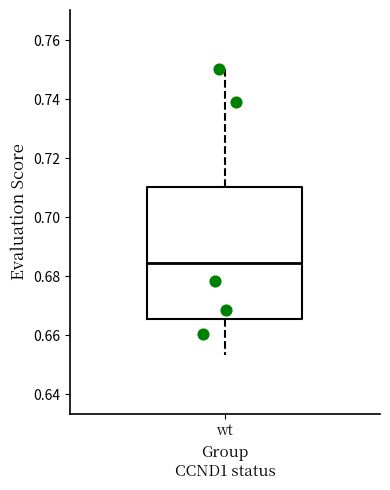

Where is the lower edge of the box for wt on the y-axis? The values are not printed on the chart, so give them approximately, as read against the axis.

0.666